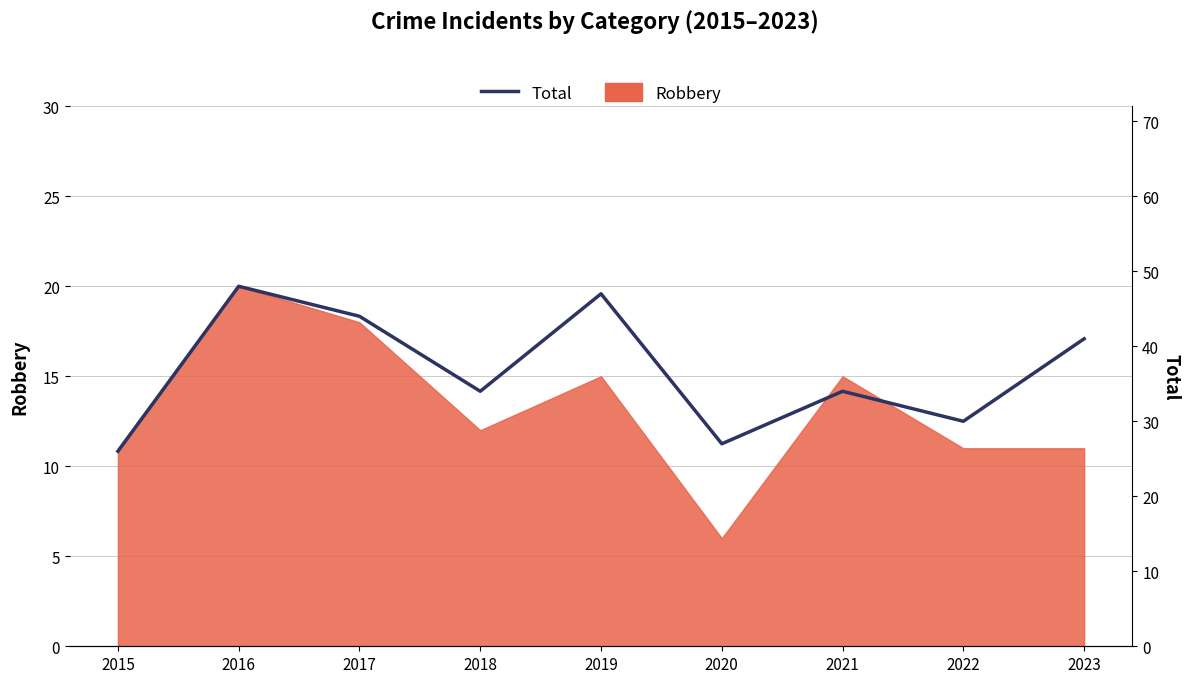

What is the difference between the maximum and minimum values?

22